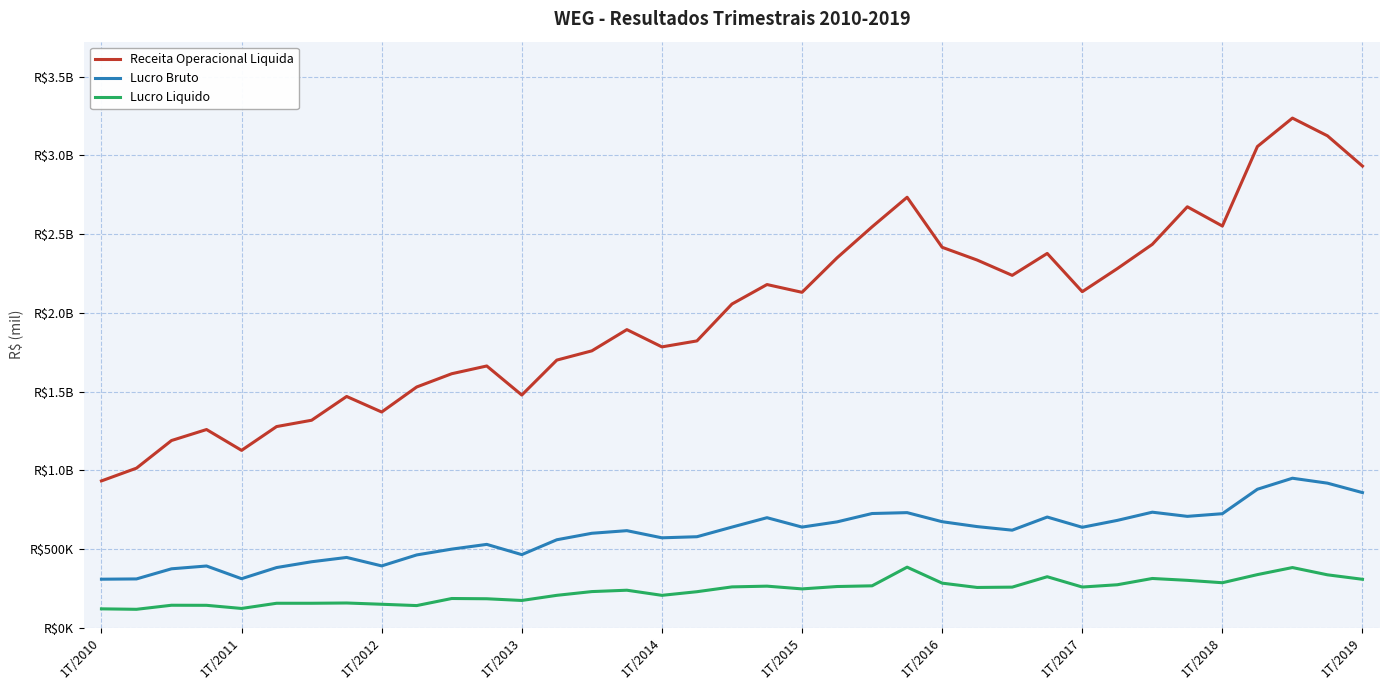

What is the difference between the second highest and minimum values in the Lucro Liquido series?

265292